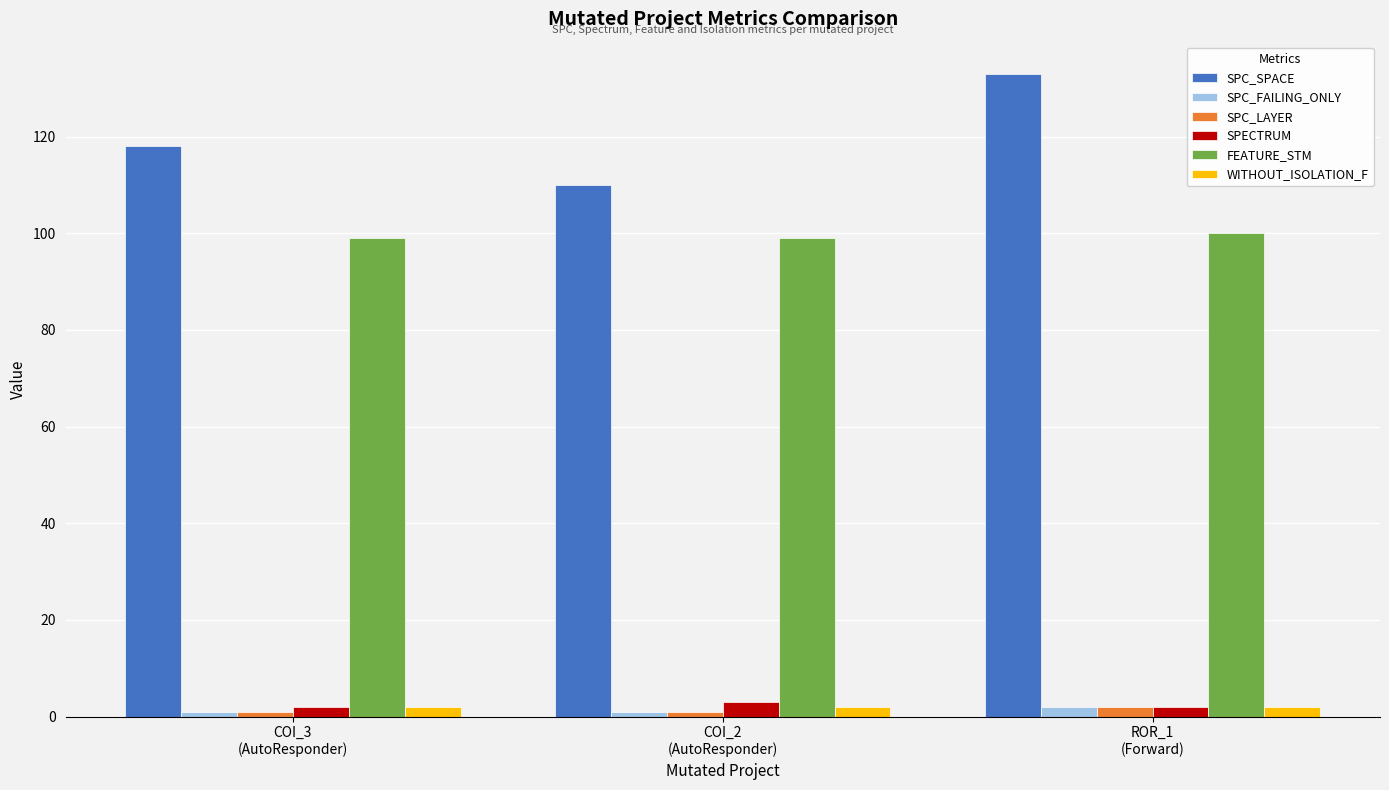

What is the lowest value of the SPC_SPACE series?

110